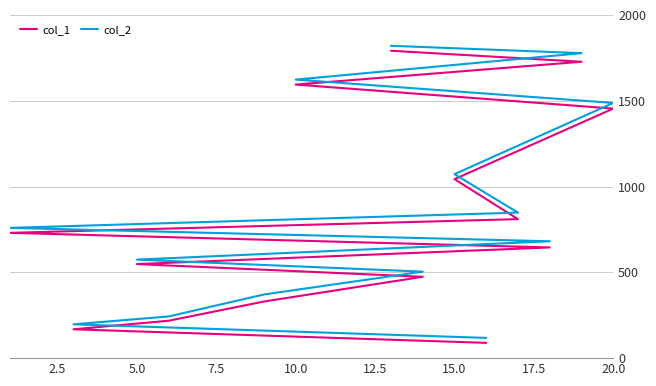

At how many categories does at least one series exceed 1474?

4